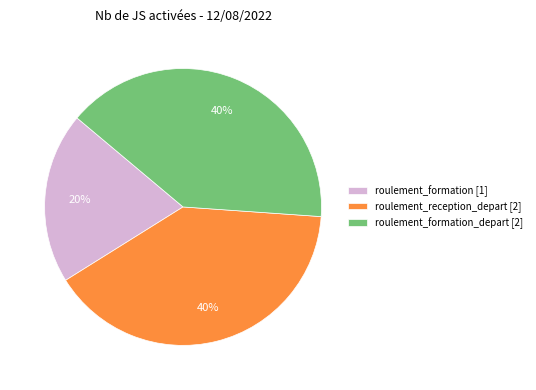

Does roulement_formation_depart [2] represent more than half of the total?

No